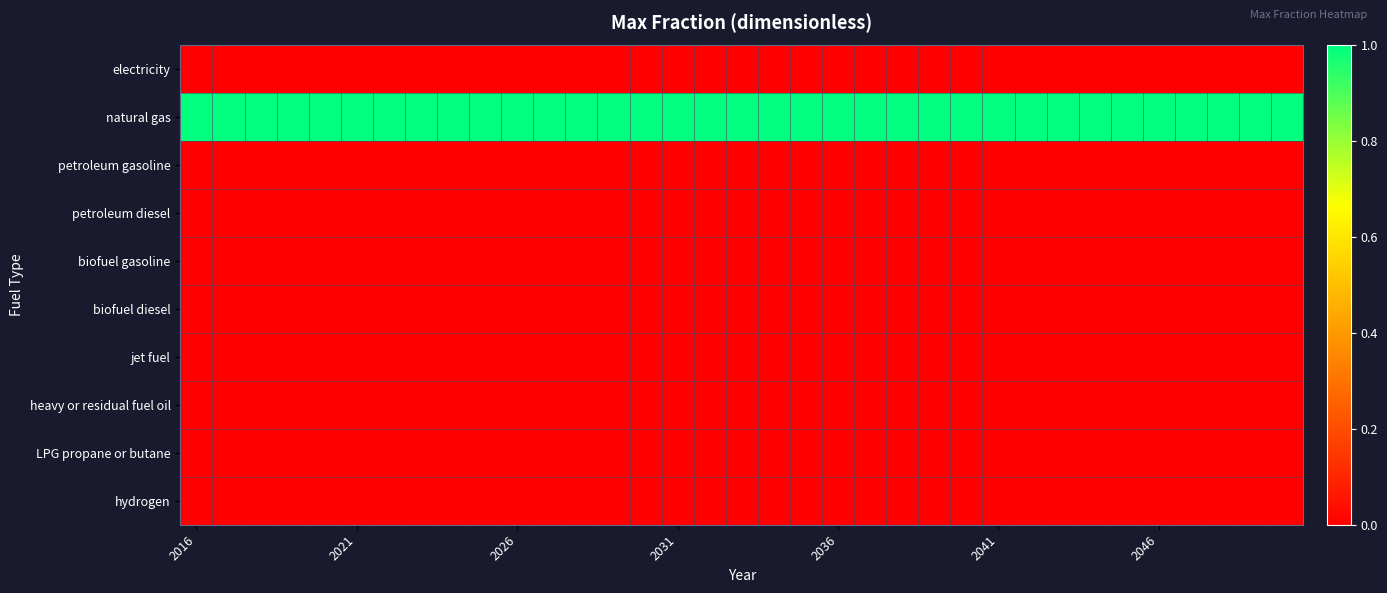

Reading left to right, what are all the values shown in this chart?

electricity: 0	0	0	0	0	0	0	0	0	0	0	0	0	0	0	0	0	0	0	0	0	0	0	0	0	0	0	0	0	0	0	0	0	0	0
natural gas: 1	1	1	1	1	1	1	1	1	1	1	1	1	1	1	1	1	1	1	1	1	1	1	1	1	1	1	1	1	1	1	1	1	1	1
petroleum gasoline: 0	0	0	0	0	0	0	0	0	0	0	0	0	0	0	0	0	0	0	0	0	0	0	0	0	0	0	0	0	0	0	0	0	0	0
petroleum diesel: 0	0	0	0	0	0	0	0	0	0	0	0	0	0	0	0	0	0	0	0	0	0	0	0	0	0	0	0	0	0	0	0	0	0	0
biofuel gasoline: 0	0	0	0	0	0	0	0	0	0	0	0	0	0	0	0	0	0	0	0	0	0	0	0	0	0	0	0	0	0	0	0	0	0	0
biofuel diesel: 0	0	0	0	0	0	0	0	0	0	0	0	0	0	0	0	0	0	0	0	0	0	0	0	0	0	0	0	0	0	0	0	0	0	0
jet fuel: 0	0	0	0	0	0	0	0	0	0	0	0	0	0	0	0	0	0	0	0	0	0	0	0	0	0	0	0	0	0	0	0	0	0	0
heavy or residual fuel oil: 0	0	0	0	0	0	0	0	0	0	0	0	0	0	0	0	0	0	0	0	0	0	0	0	0	0	0	0	0	0	0	0	0	0	0
LPG propane or butane: 0	0	0	0	0	0	0	0	0	0	0	0	0	0	0	0	0	0	0	0	0	0	0	0	0	0	0	0	0	0	0	0	0	0	0
hydrogen: 0	0	0	0	0	0	0	0	0	0	0	0	0	0	0	0	0	0	0	0	0	0	0	0	0	0	0	0	0	0	0	0	0	0	0